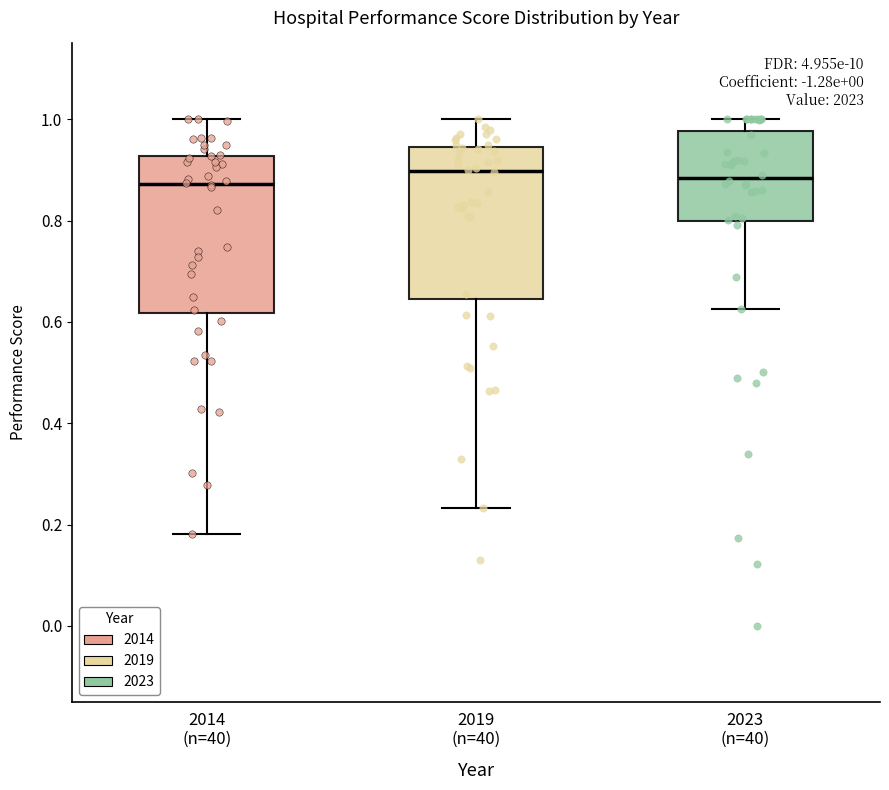

Reading left to right, read every box against the y-axis: the position of its median line, the range the box covers, and the ends of its whiskers. The values are not printed on the chart, so give them approximately, as read against the axis.

2014 (n=40): median 0.88, box 0.62 to 0.92, whiskers 0.18 to 1.00
2019 (n=40): median 0.90, box 0.64 to 0.94, whiskers 0.24 to 1.00
2023 (n=40): median 0.88, box 0.80 to 0.98, whiskers 0.62 to 1.00